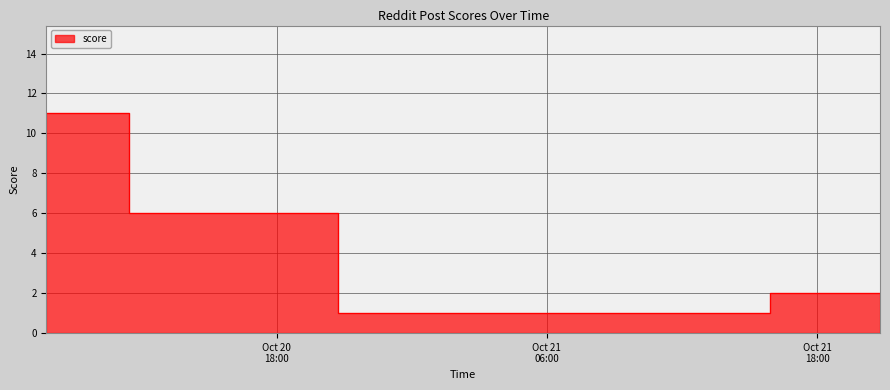

How many series are shown in this chart?

1